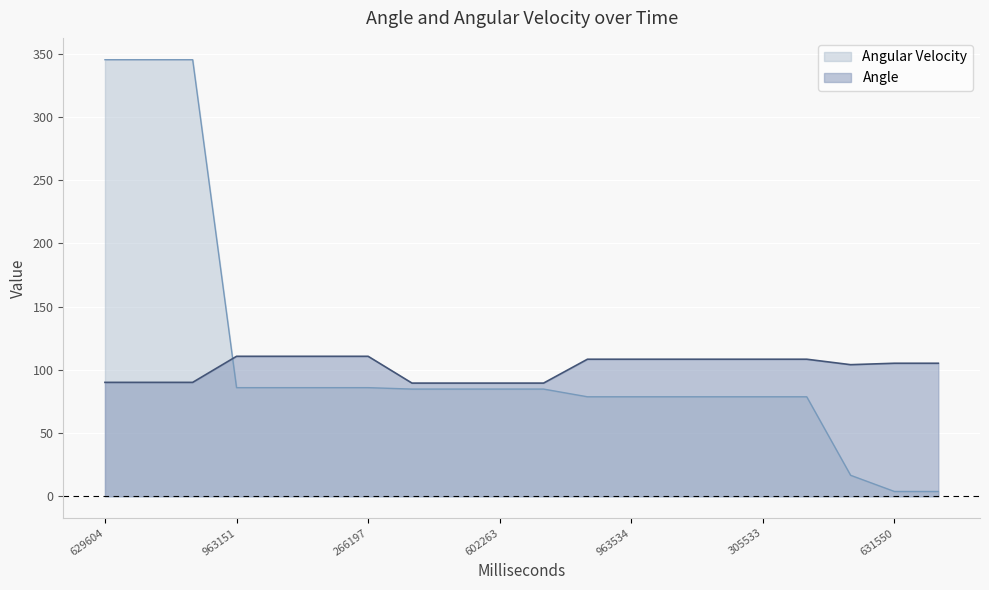

Which series ends up on top after the final intersection of Angular Velocity and Angle?

Angle